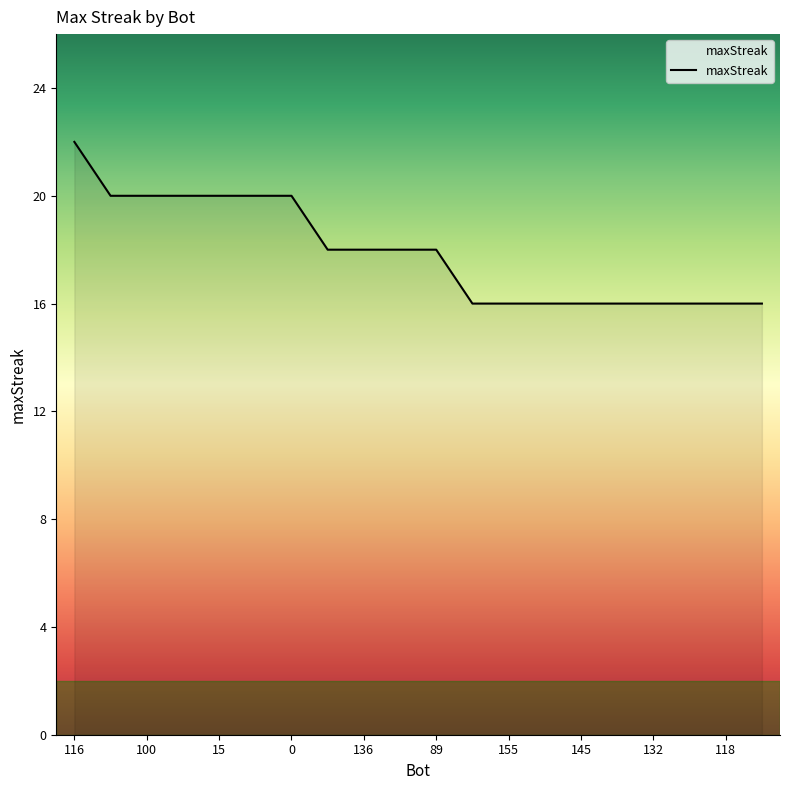

What is the greatest value displayed?

22